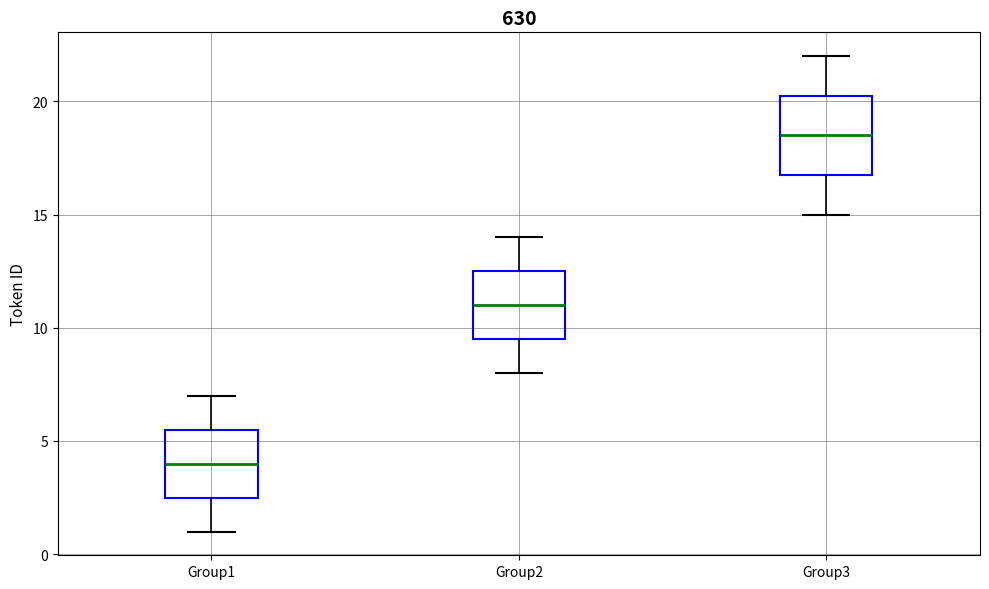

Which box has the lowest median line?

Group1